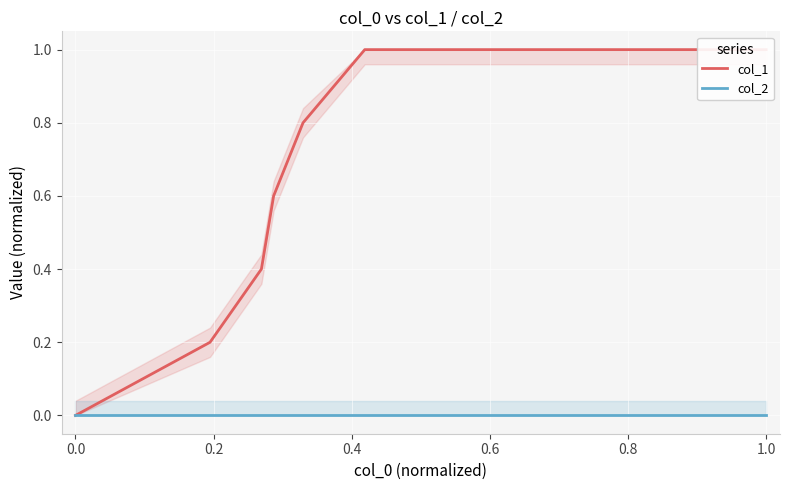

Is it true that col_2 equals 0.0 at 0.2?

True